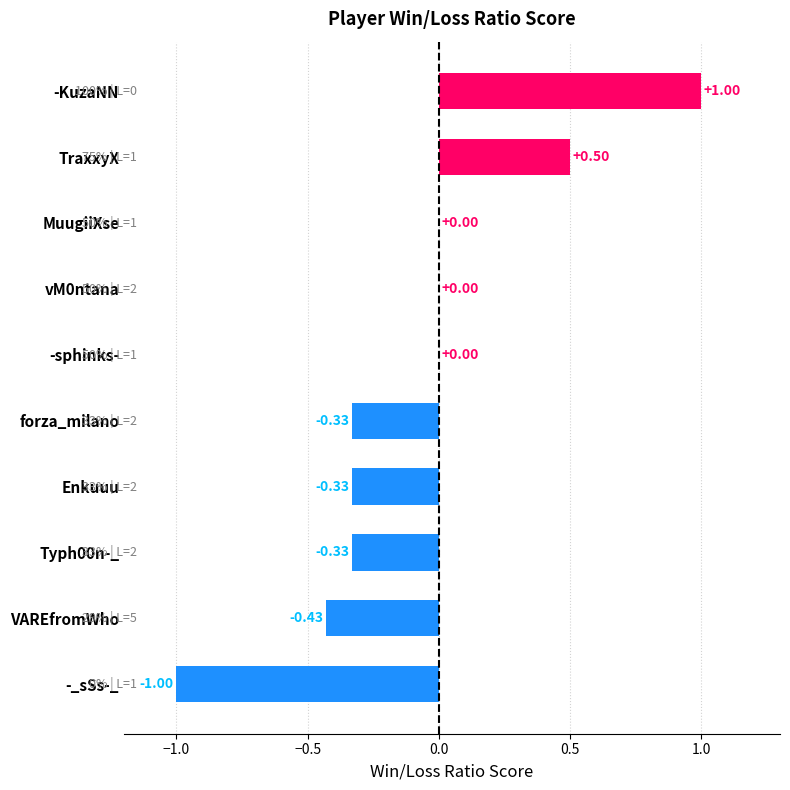

Which has a higher value, Enkuuu or -_sSs-_?

Enkuuu